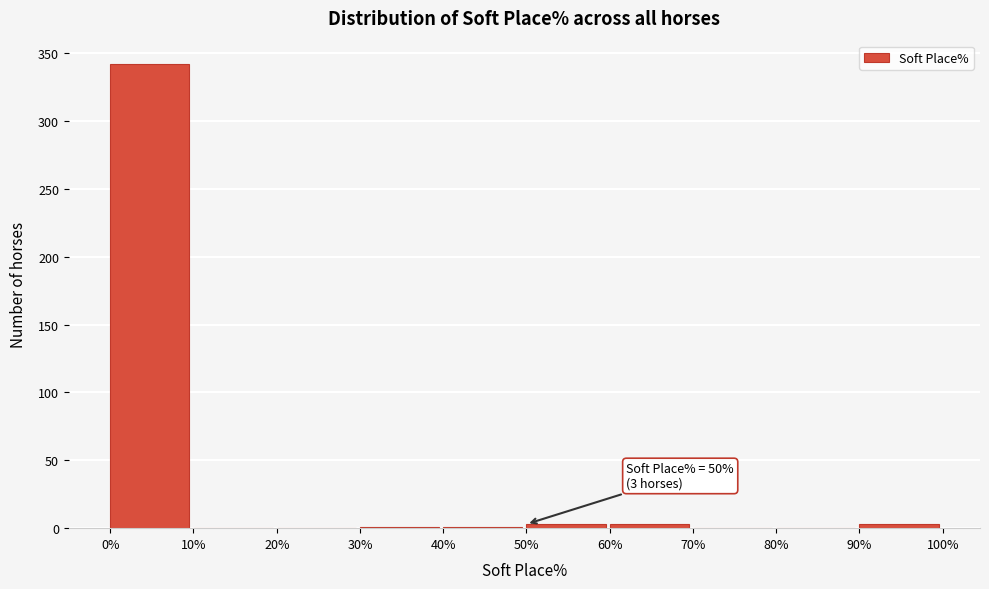

Which range on the x-axis has the tallest bar?

0% to 10%